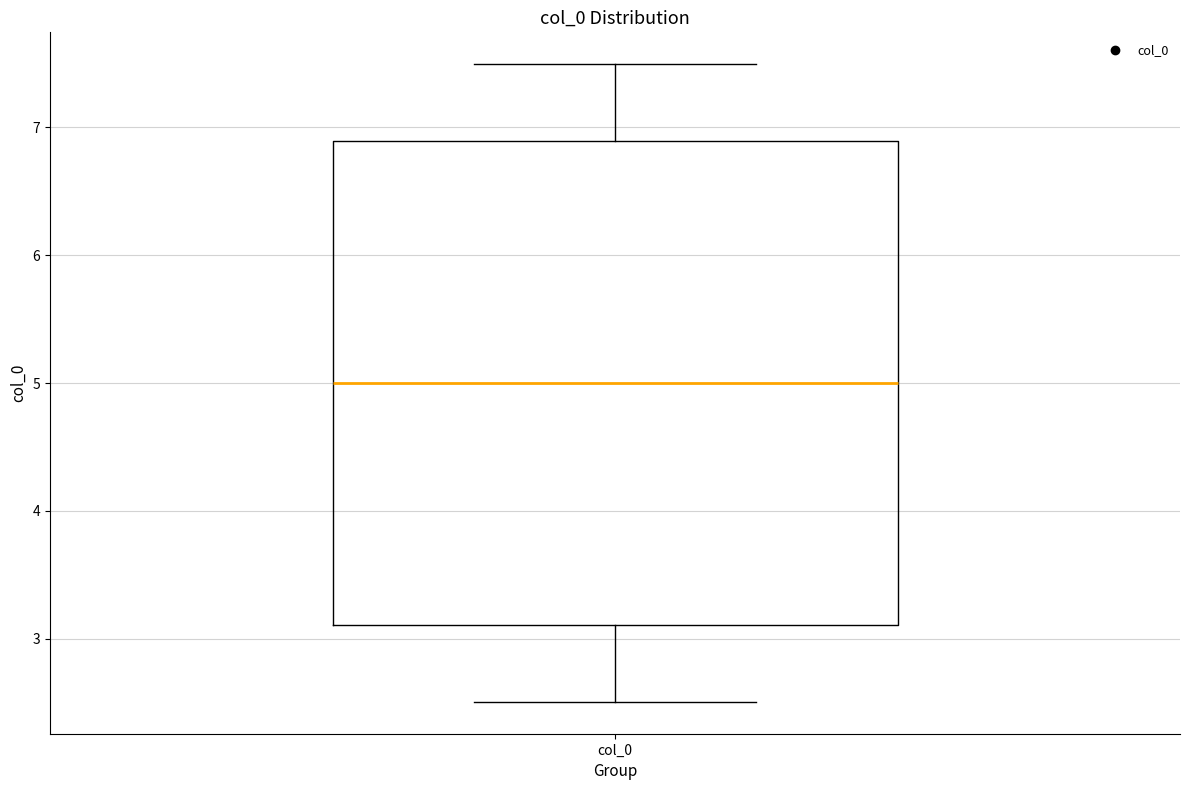

Where does the lower whisker of the box for col_0 end on the y-axis? The values are not printed on the chart, so give them approximately, as read against the axis.

2.5